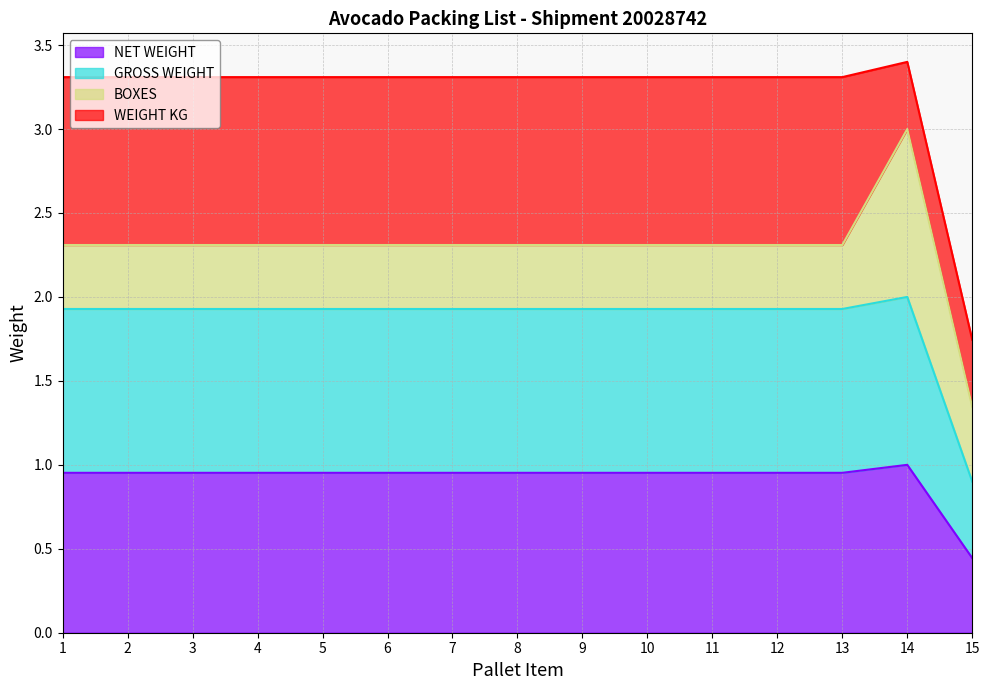

The value of NET WEIGHT at 8 is 1.5. True or false?

False